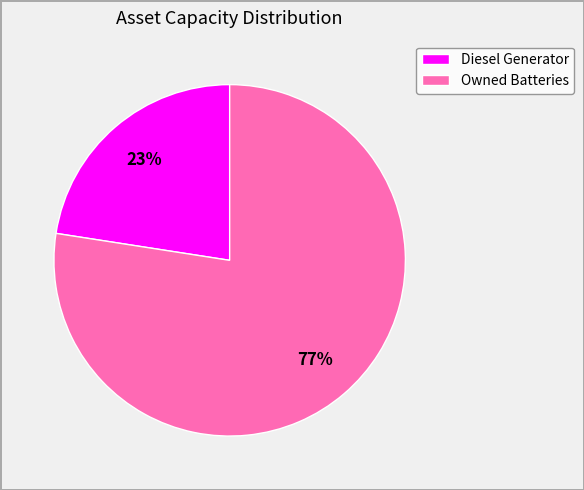

To the nearest percent, what is the average slice percentage?

50%